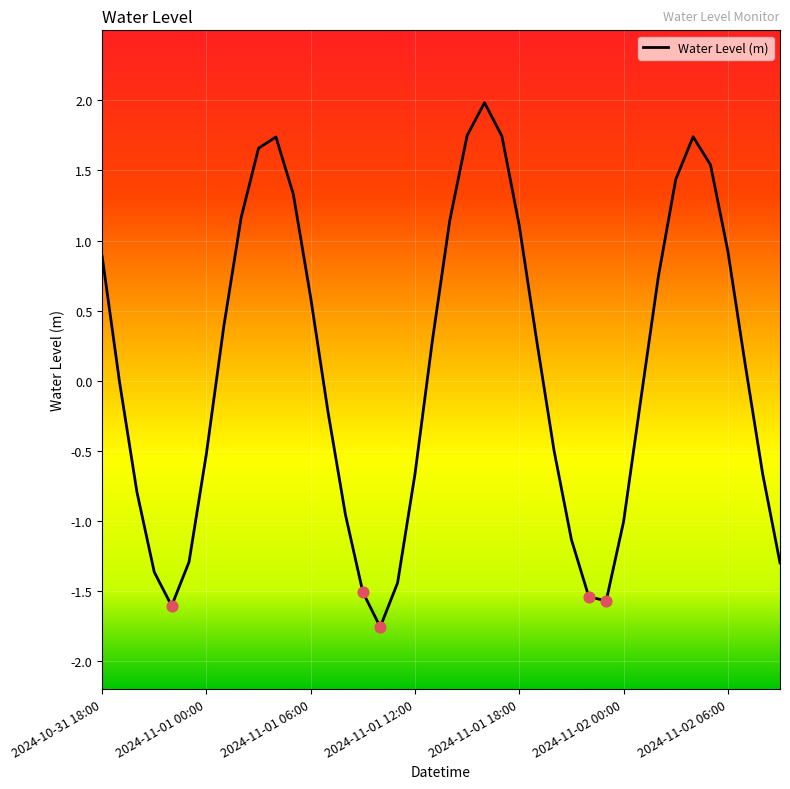

What is the maximum value shown in the chart?

2.0